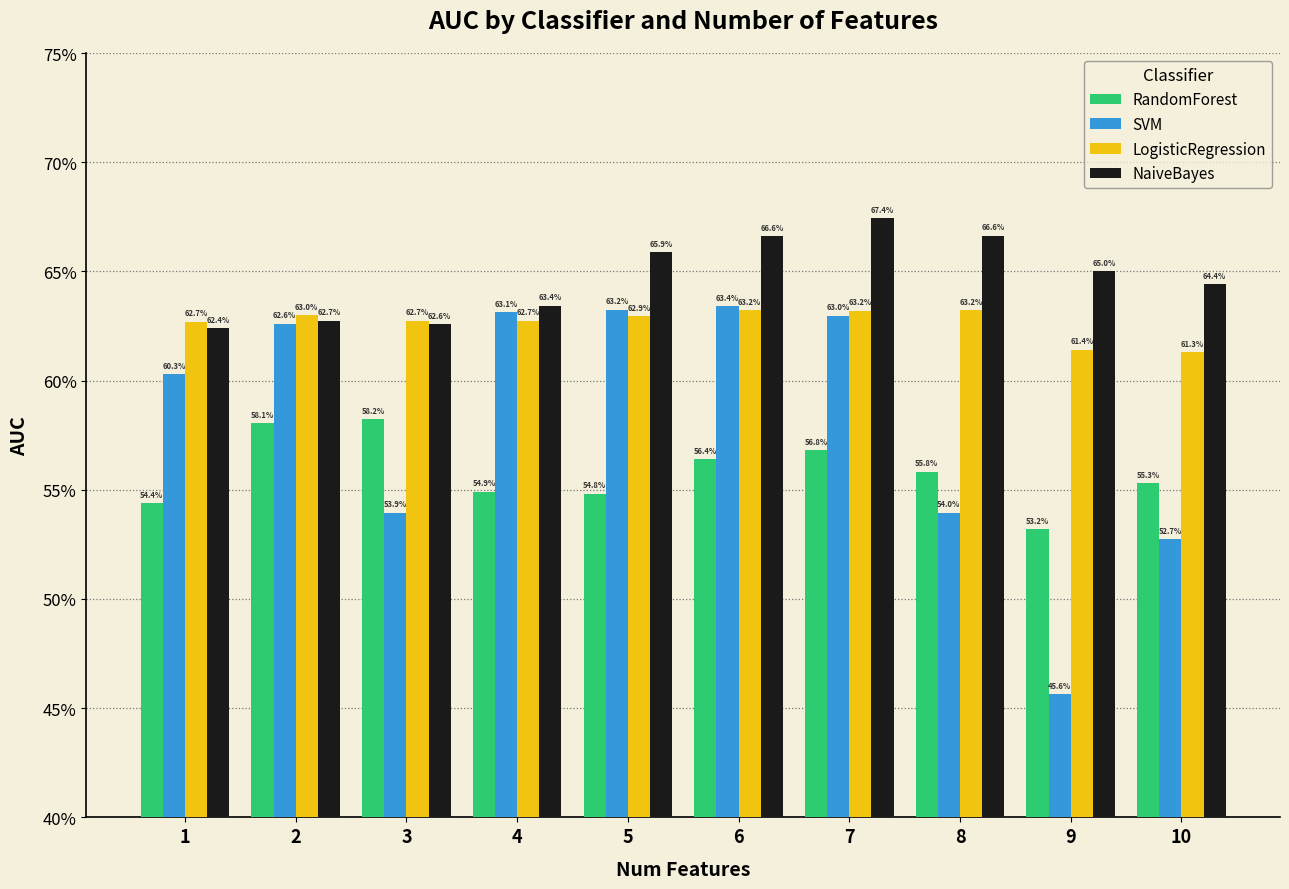

What are all the series names shown in the legend?

RandomForest, SVM, LogisticRegression, NaiveBayes